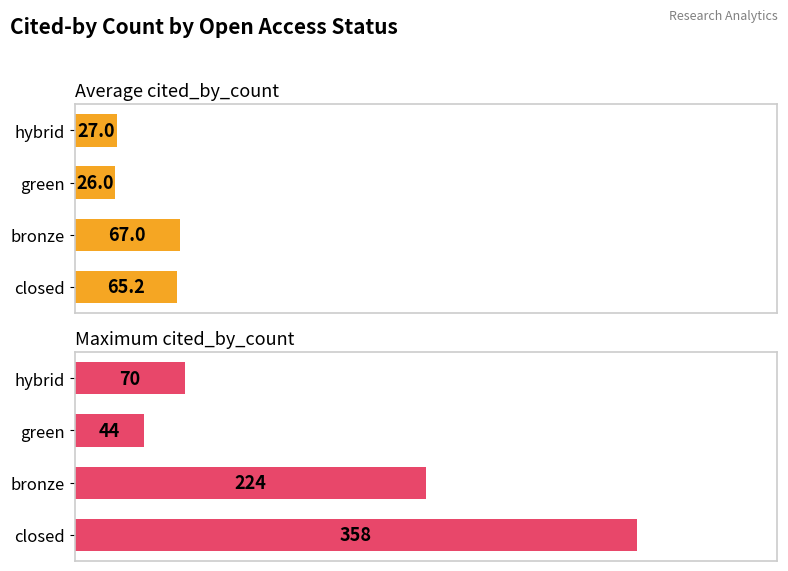

What is the lowest value of the Average cited_by_count series?

26.0